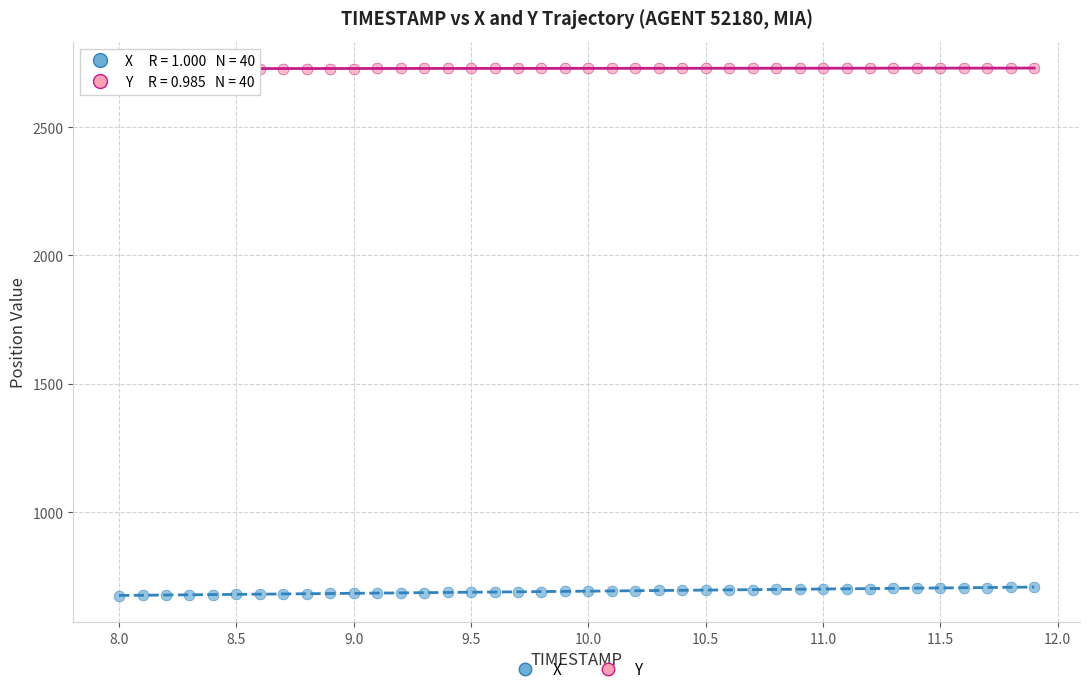

Which series reaches the minimum Y coordinate?

X